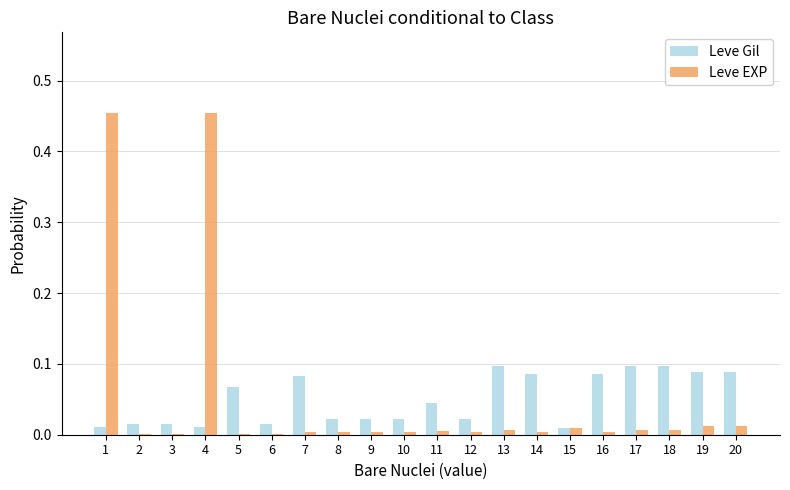

What is the sum of all Leve Gil values?

1.0